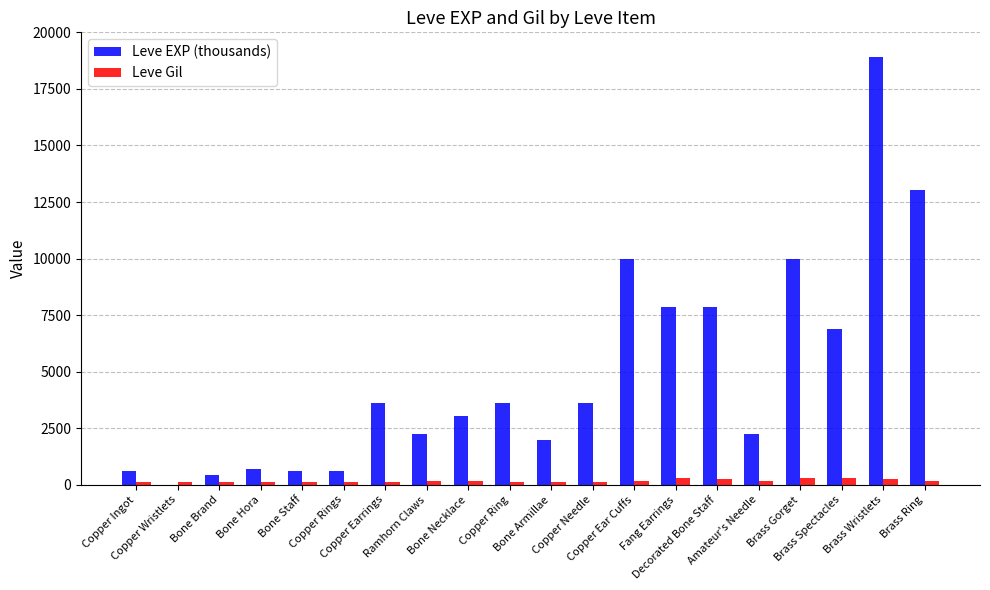

At which category is the sum across all series the highest?

Brass Wristlets